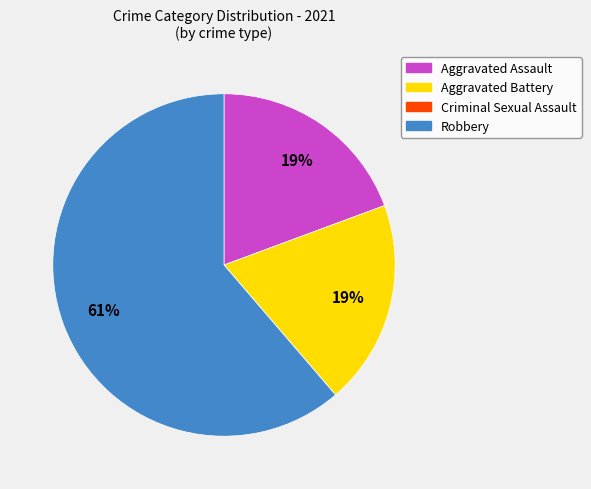

To the nearest percent, what portion does Aggravated Assault represent?

19%